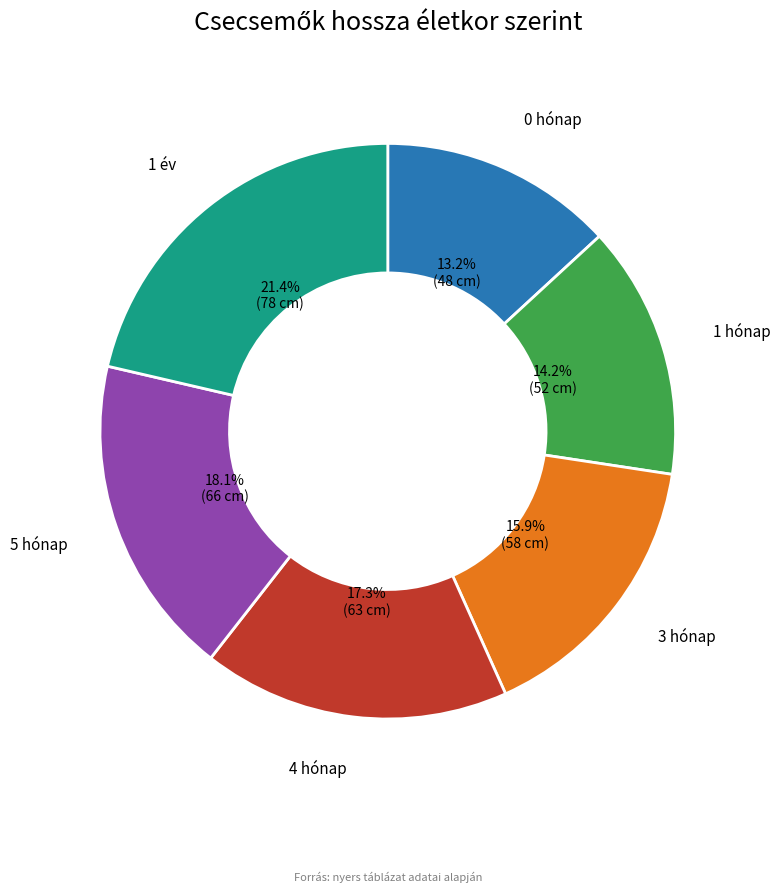

Is there any slice that represents more than half of the pie?

No